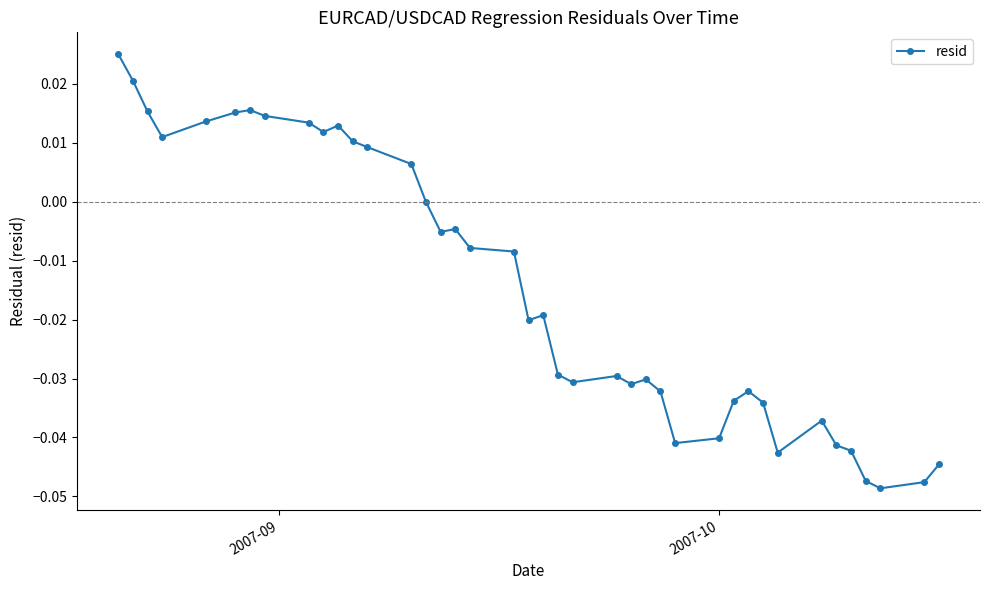

What is the sum of all values?

-0.6